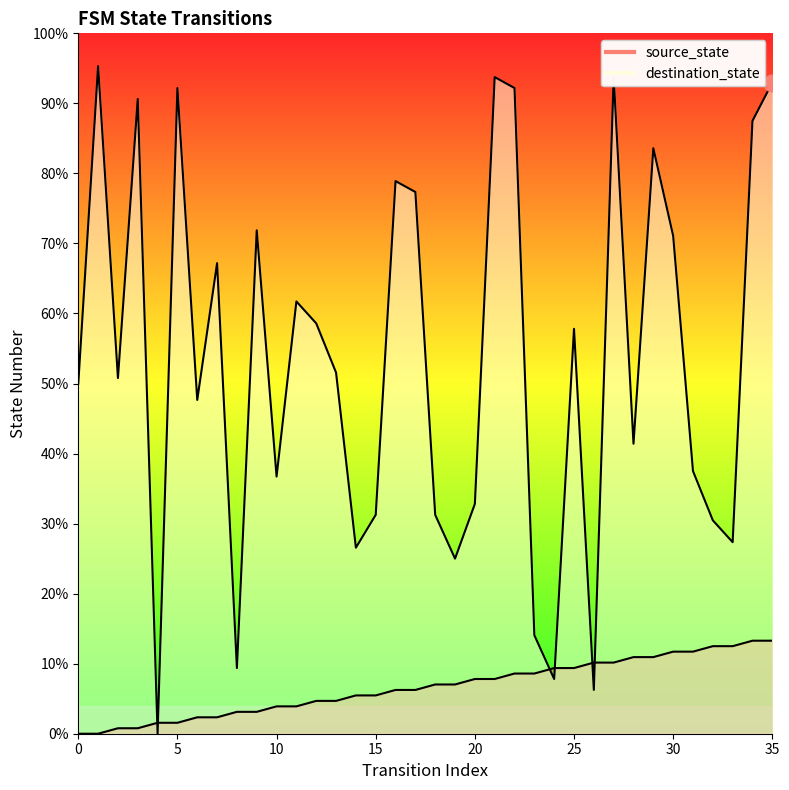

What is the sum of the source_state values at 3 and 34?

18